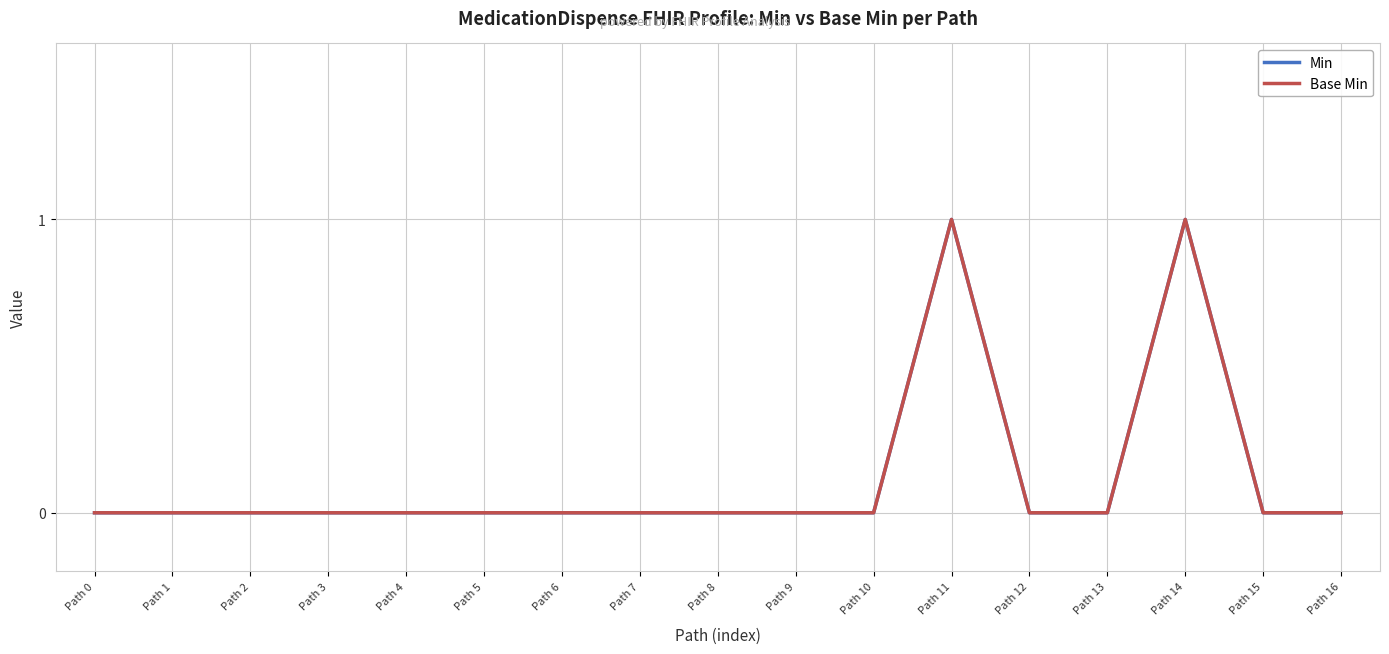

Which series has the largest range (max minus min)?

Min